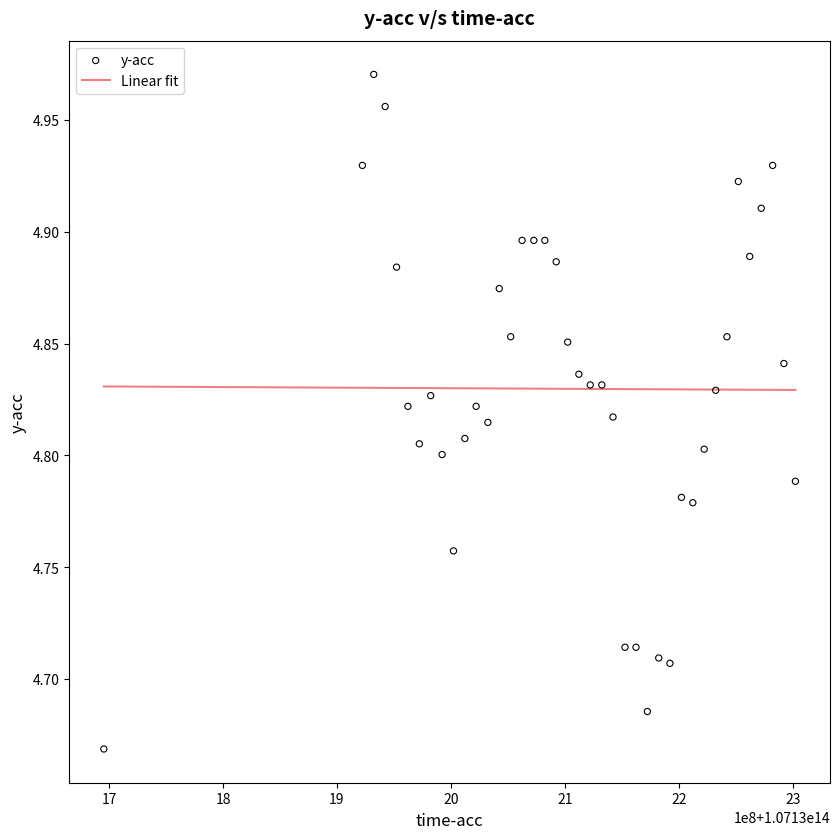

What is the range of Y values (max minus min)?

0.3